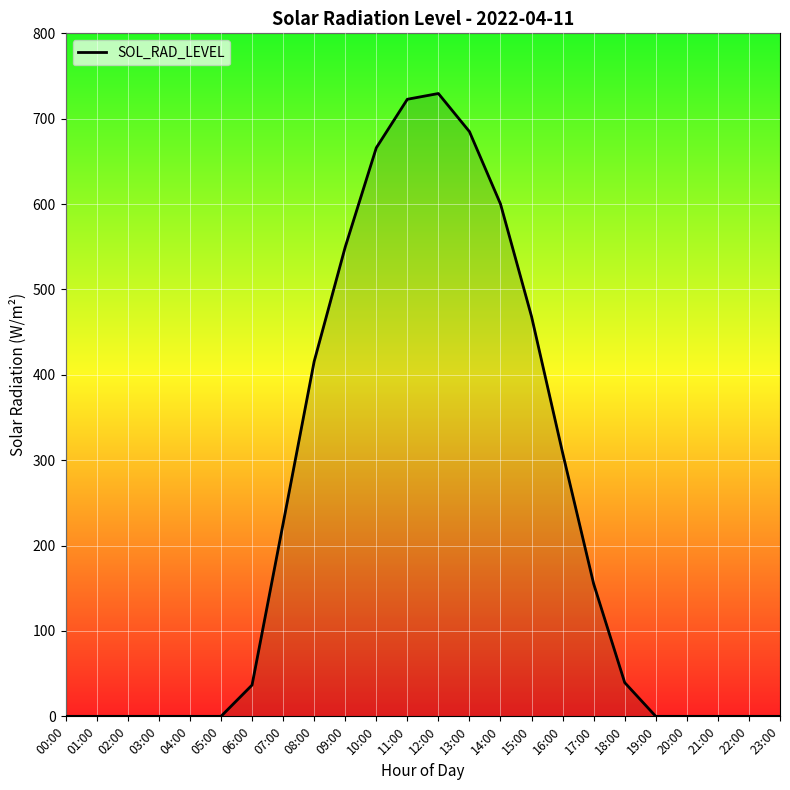

Count the number of data series in this chart.

1